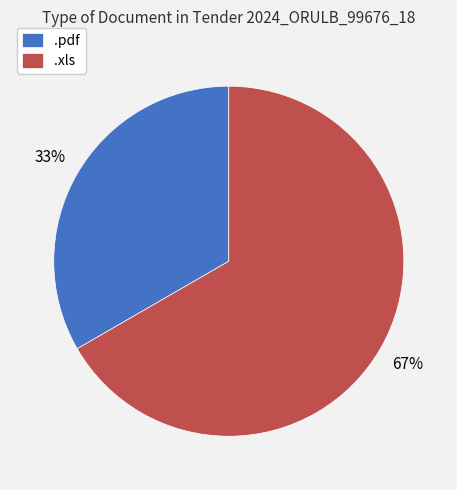

Is the sum of .xls and .pdf greater than half?

Yes